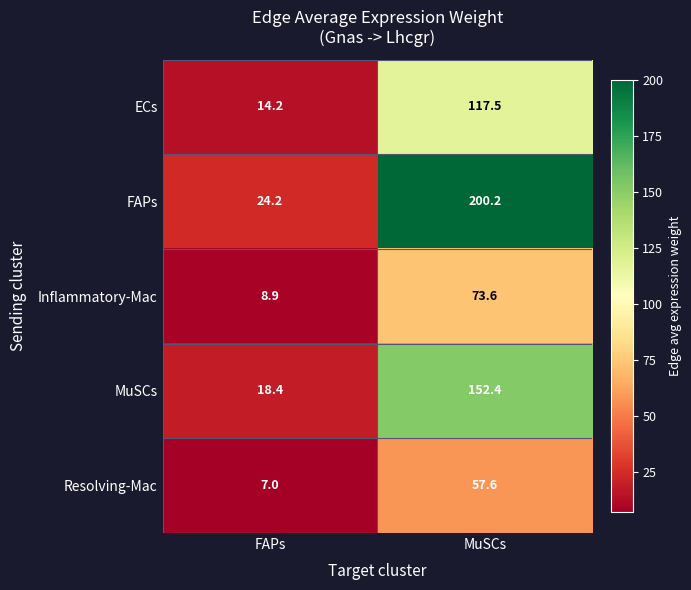

What is the maximum value shown in the chart?

200.2